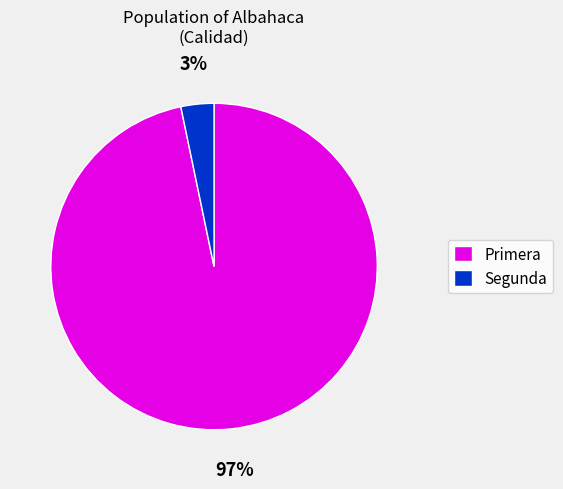

Which slice is the largest?

Primera